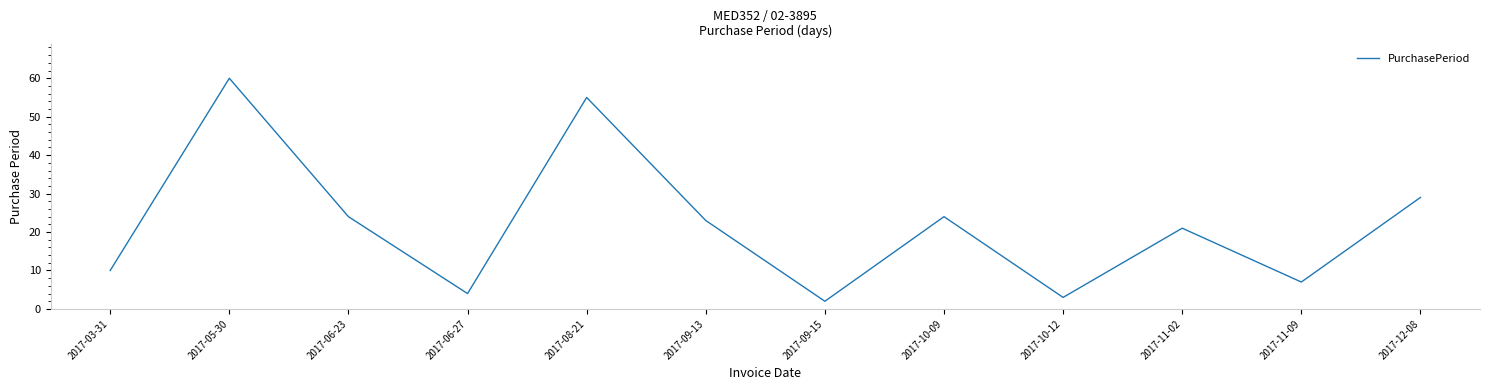

How many interior local valleys (lower than both neighbors) does the data have?

4